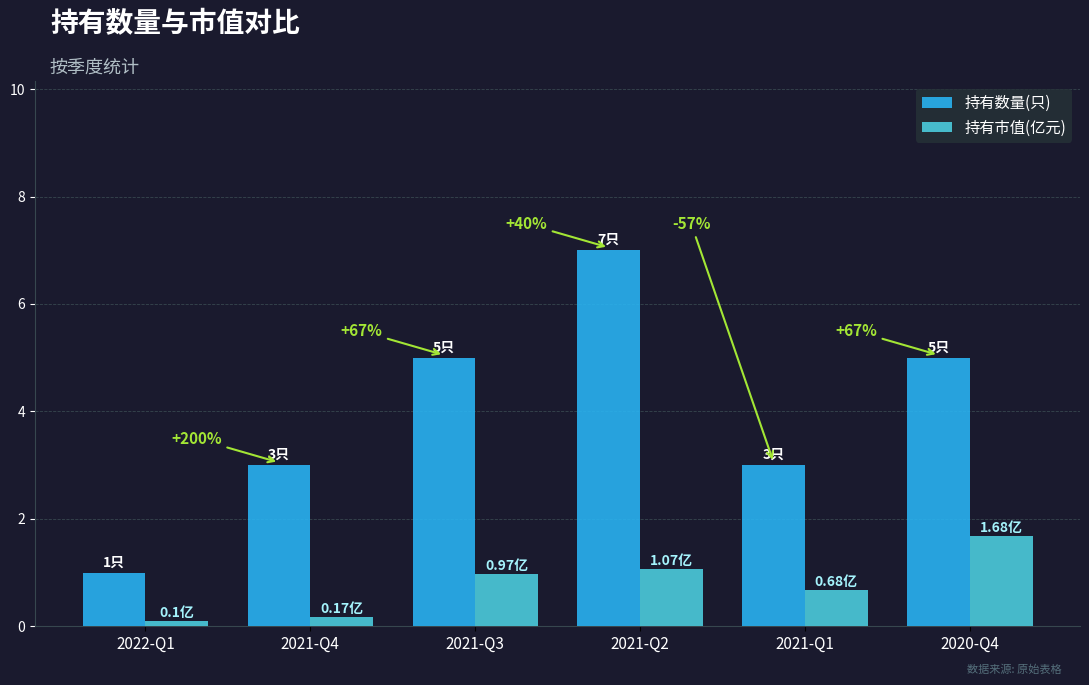

Reading right to left, what are all the values shown in this chart?

持有数量(只): 2020-Q4=5.0	2021-Q1=3.0	2021-Q2=7.0	2021-Q3=5.0	2021-Q4=3.0	2022-Q1=1.0
持有市值(亿元): 2020-Q4=1.7	2021-Q1=0.7	2021-Q2=1.1	2021-Q3=1.0	2021-Q4=0.2	2022-Q1=0.1